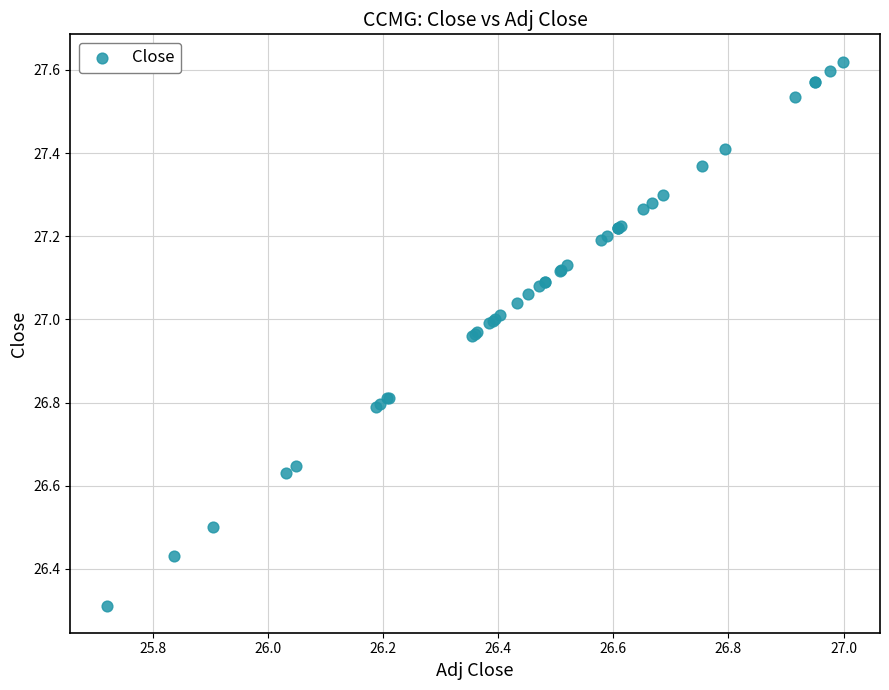

What Y value in the scatter plot is closest to 26?

26.3